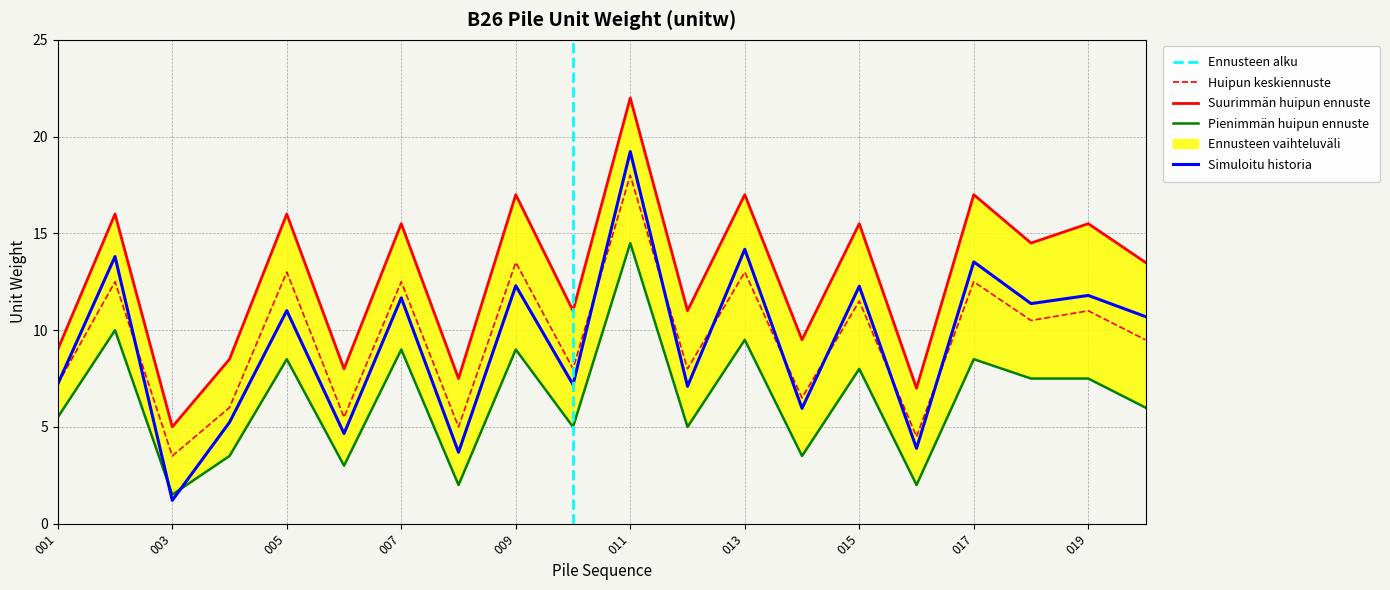

Read the Simuloitu historia value at 003.

1.2